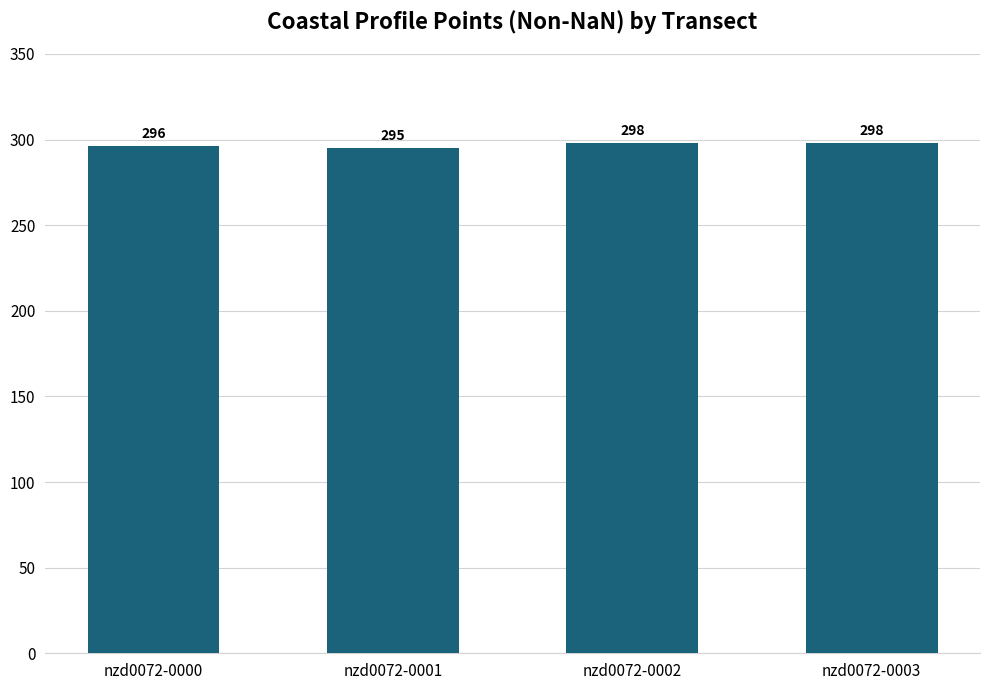

How many categories are shown in the chart?

4